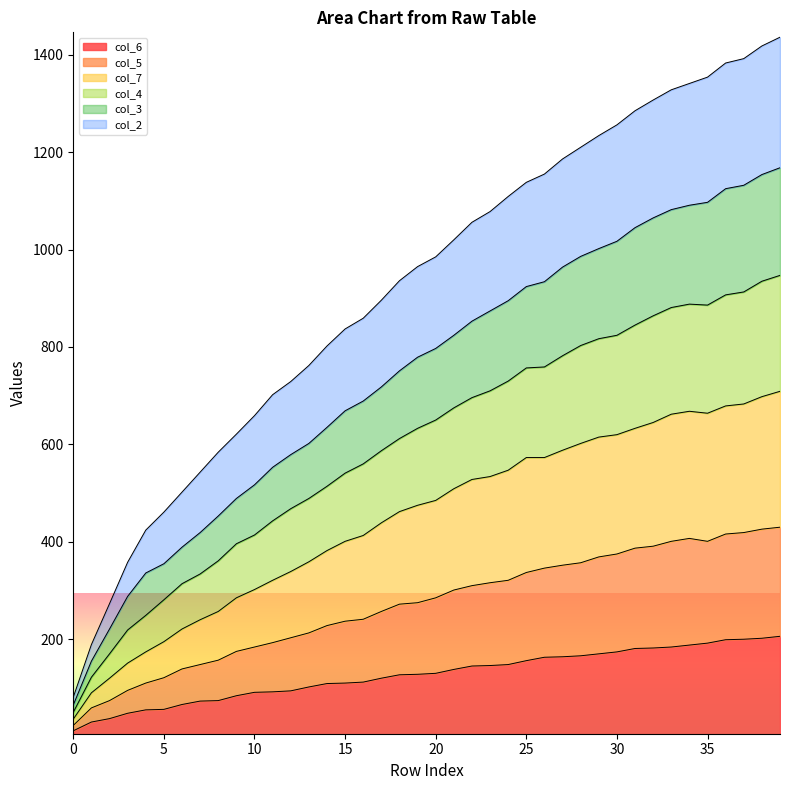

What are all the series names shown in the legend?

col_6, col_5, col_7, col_4, col_3, col_2